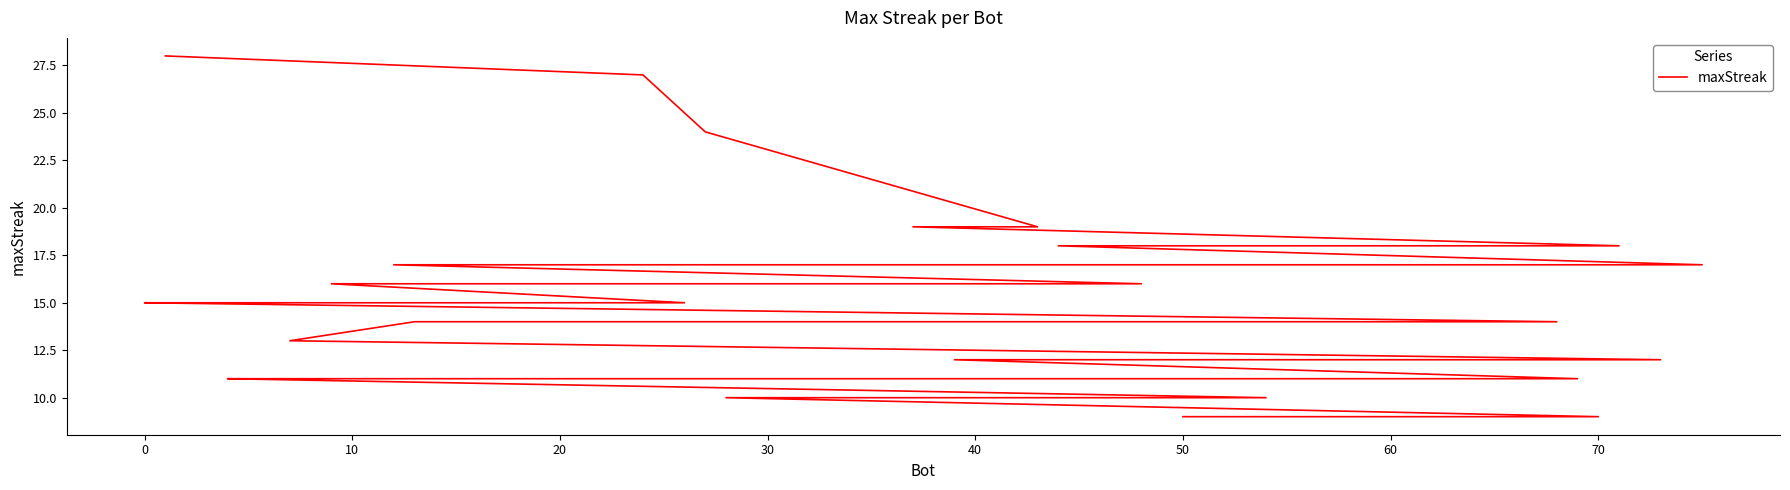

How many data points are less than 14?

20